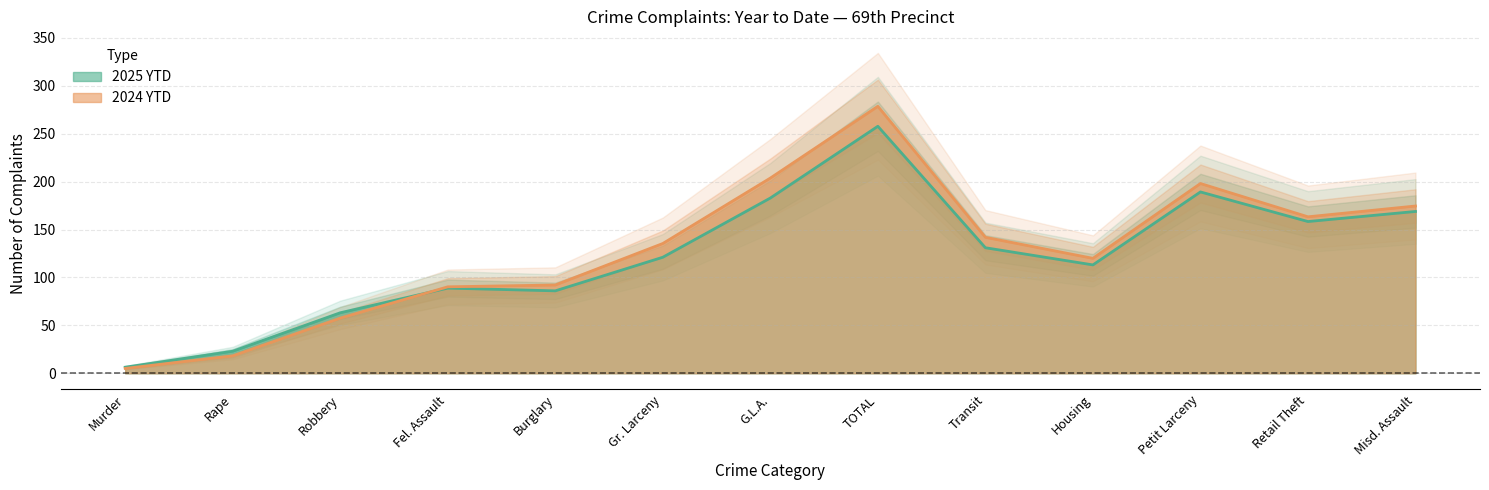

What is the label of the 12th point from the right?

Rape